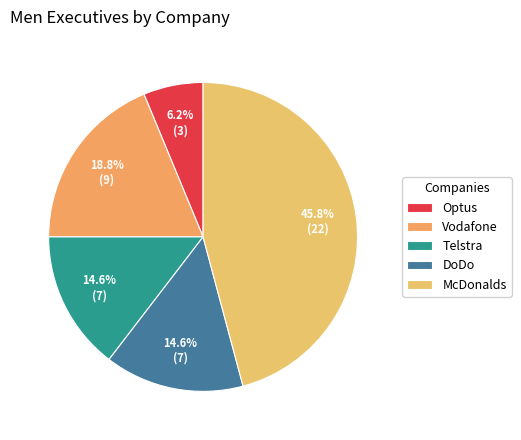

Is Telstra the majority of the pie?

No